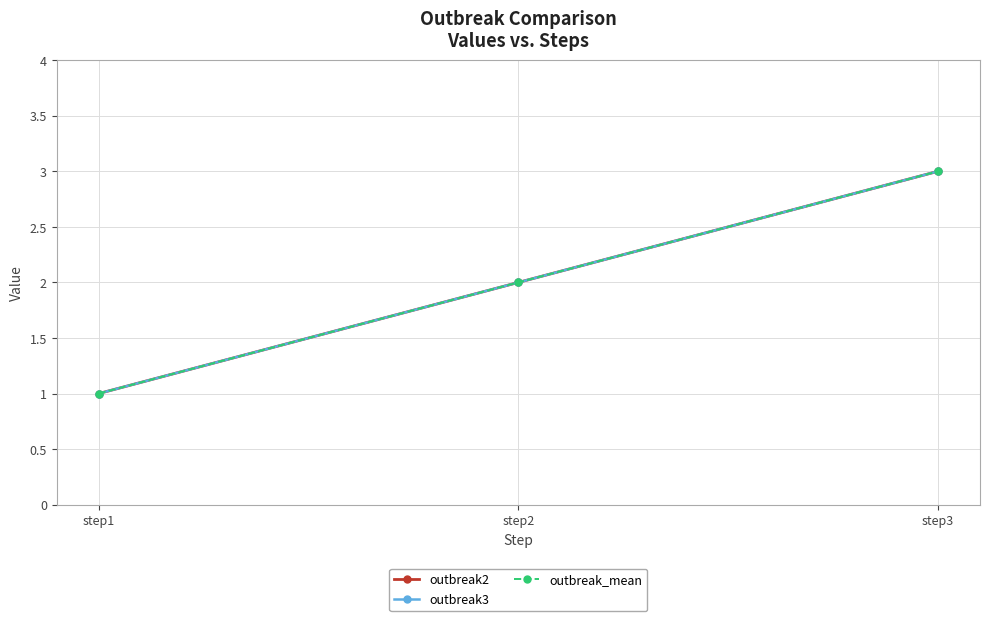

At how many categories does at least one series exceed 1?

2